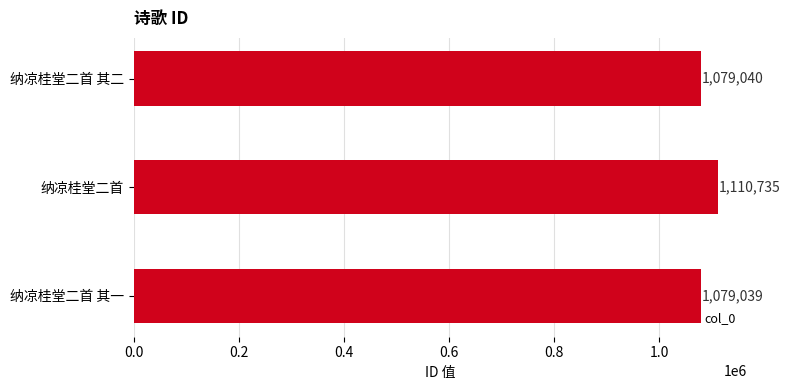

What is the sum of all values?

3268814